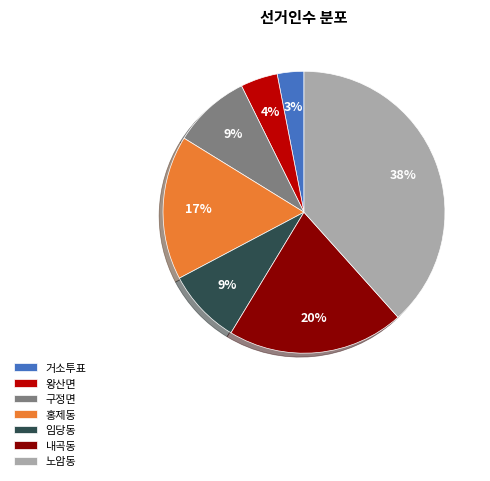

What is the ratio of the value at 내곡동 to the value at 홍제동?

1.2